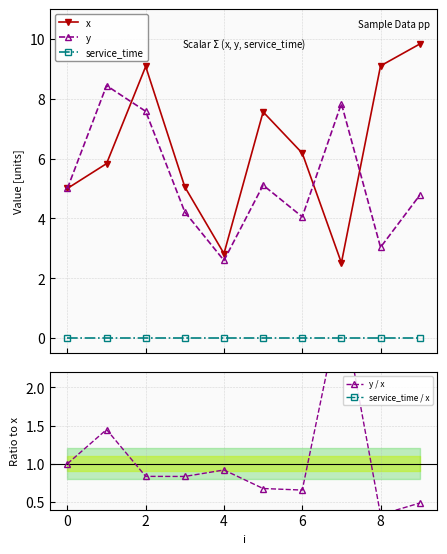

Rank the series by their maximum value, from lowest to highest.

service_time, service_time / x, y / x, y, x